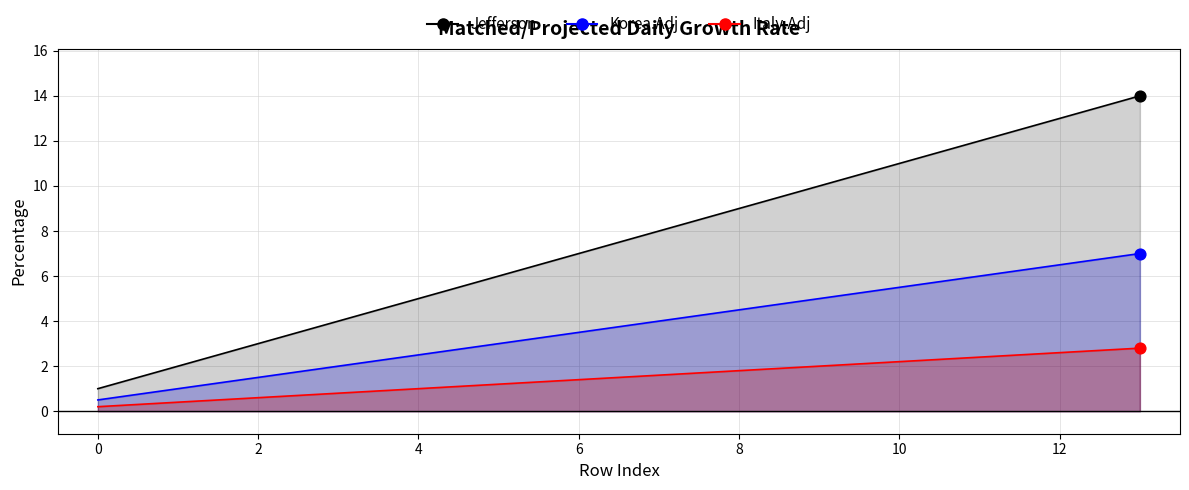

Which series contains the highest Y value?

Italy.Adj